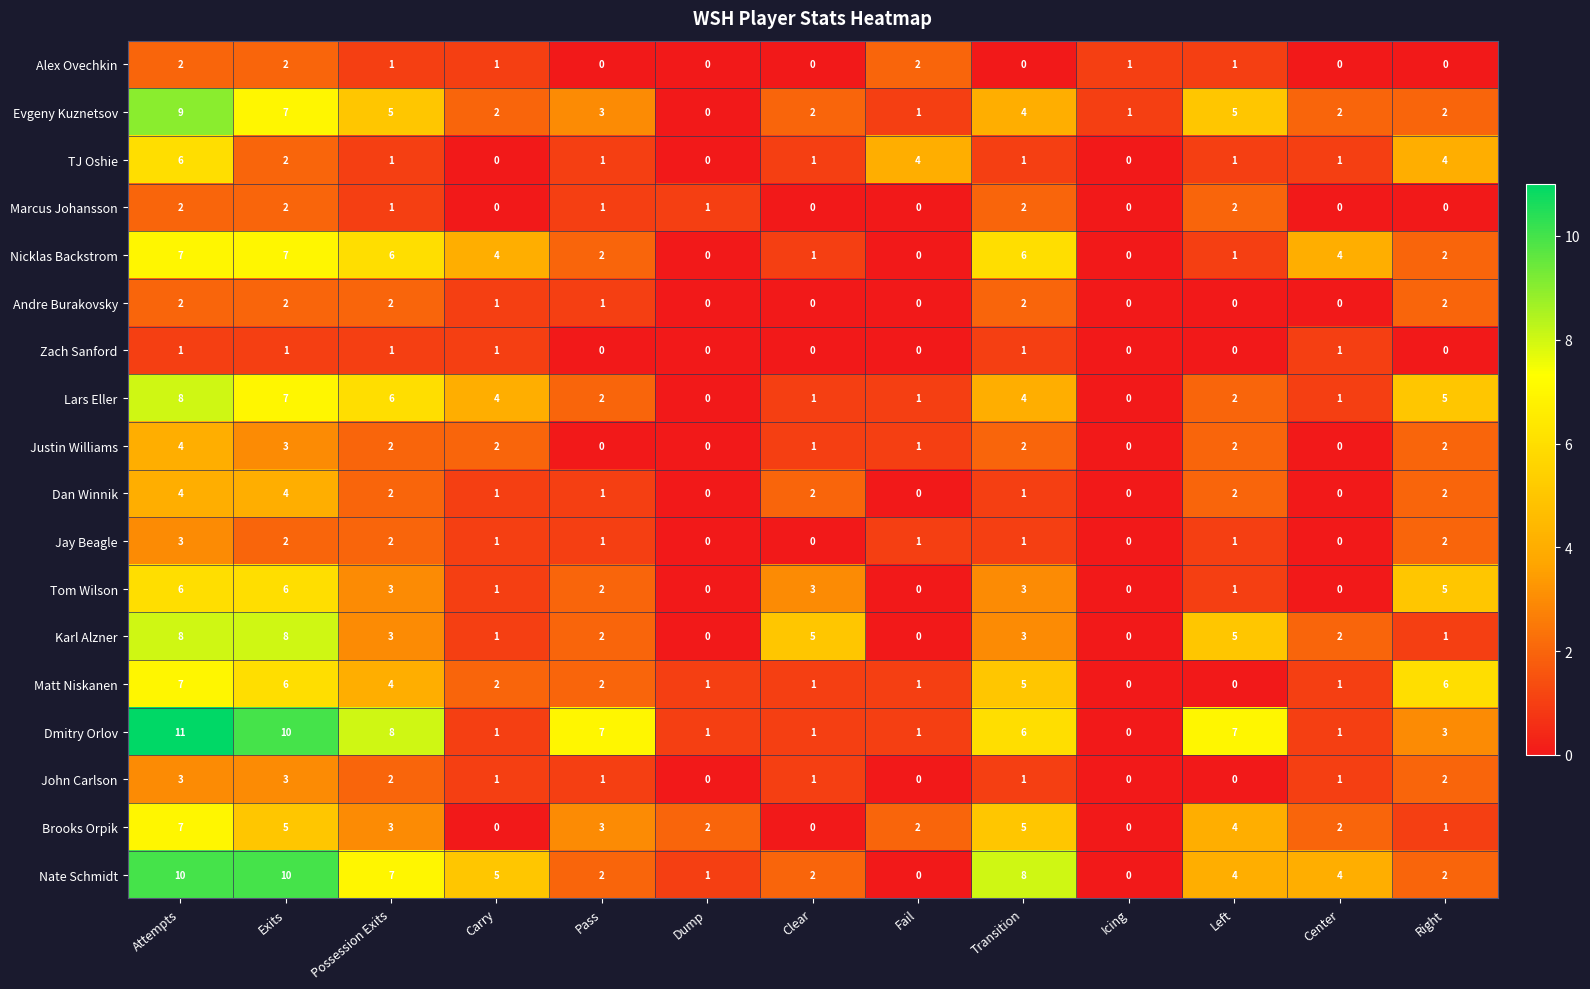

Between Left and Right, which series saw the biggest shift?

Matt Niskanen